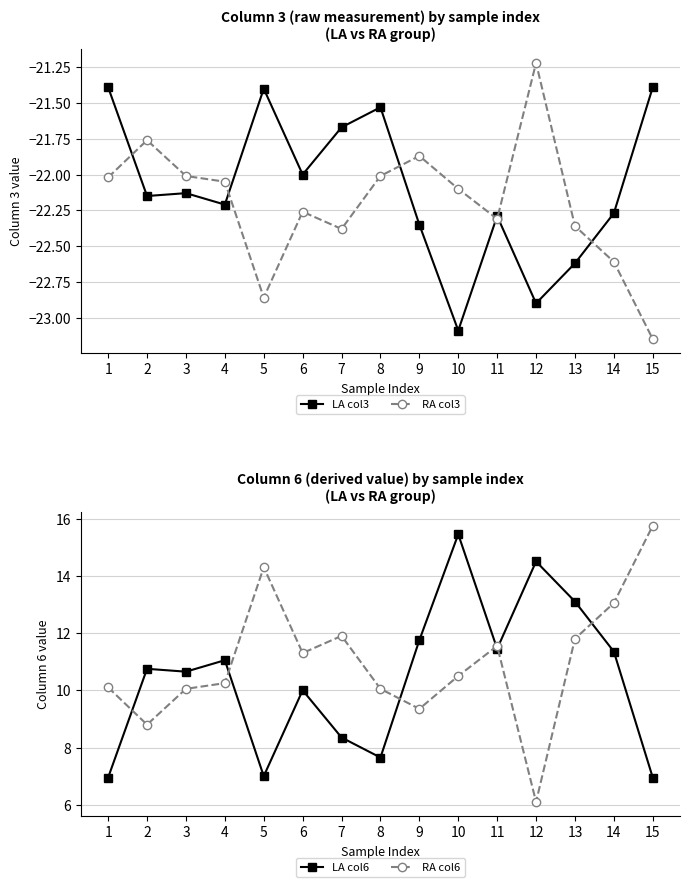

What is the sum of the LA col6 values at 10 and 12?

29.9